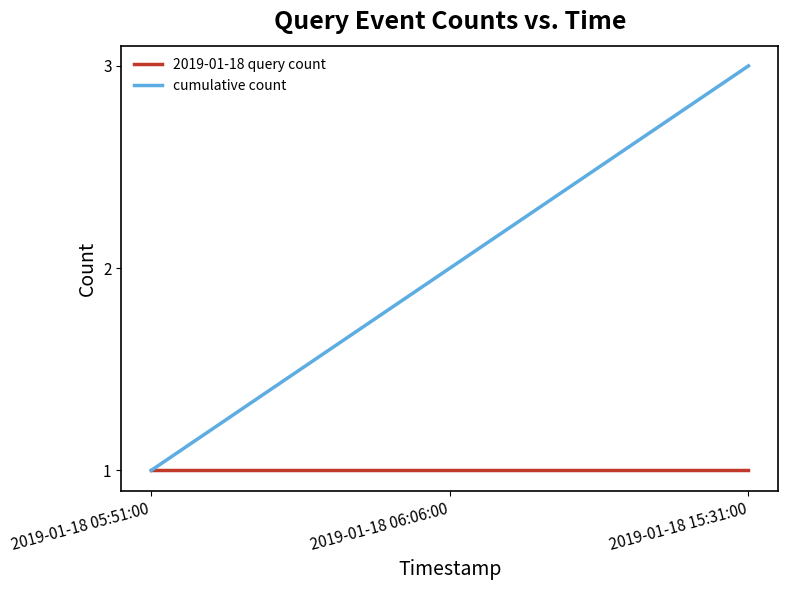

What is the total value across all series at 2019-01-18 06:06:00?

3